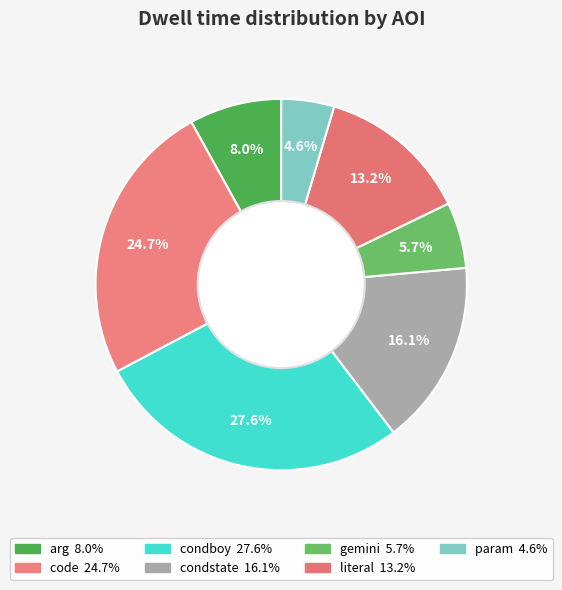

Count the number of slices in the pie.

7